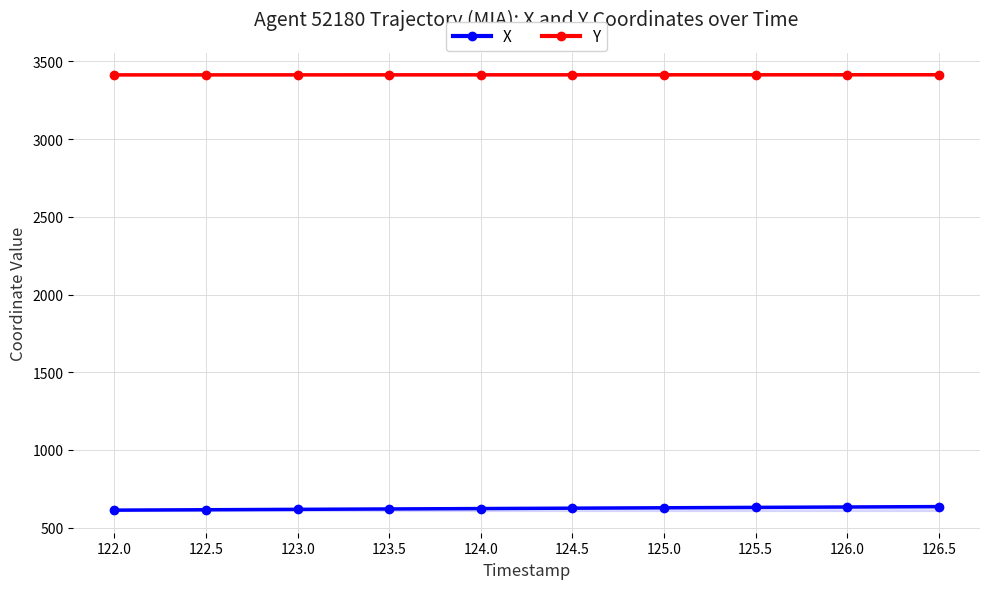

Which category has the lowest value across all series?

122.0